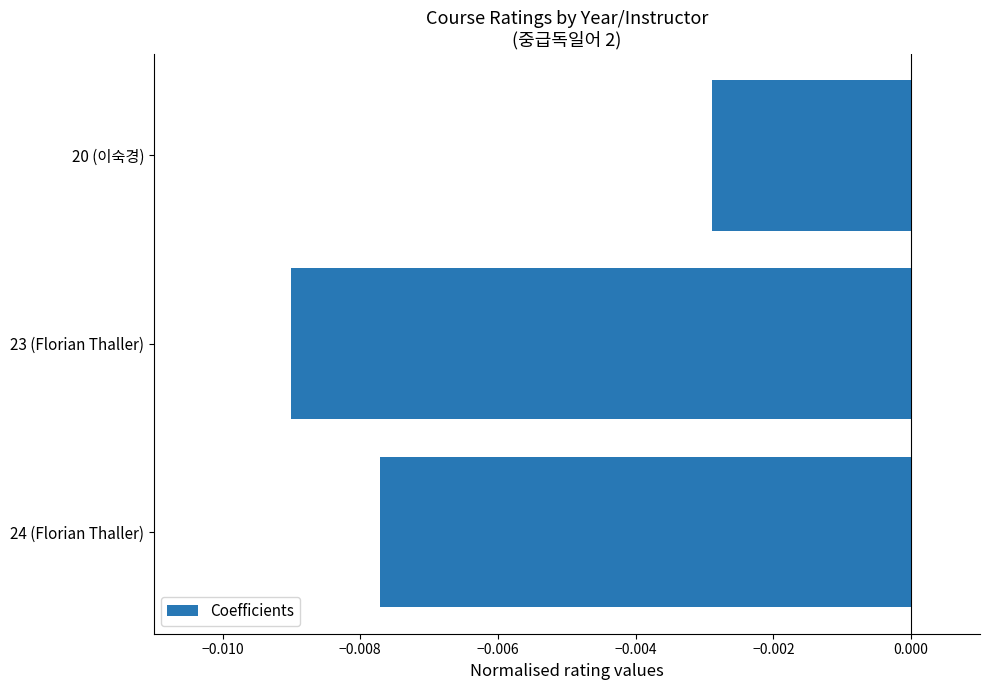

Are the bars horizontal?

Yes